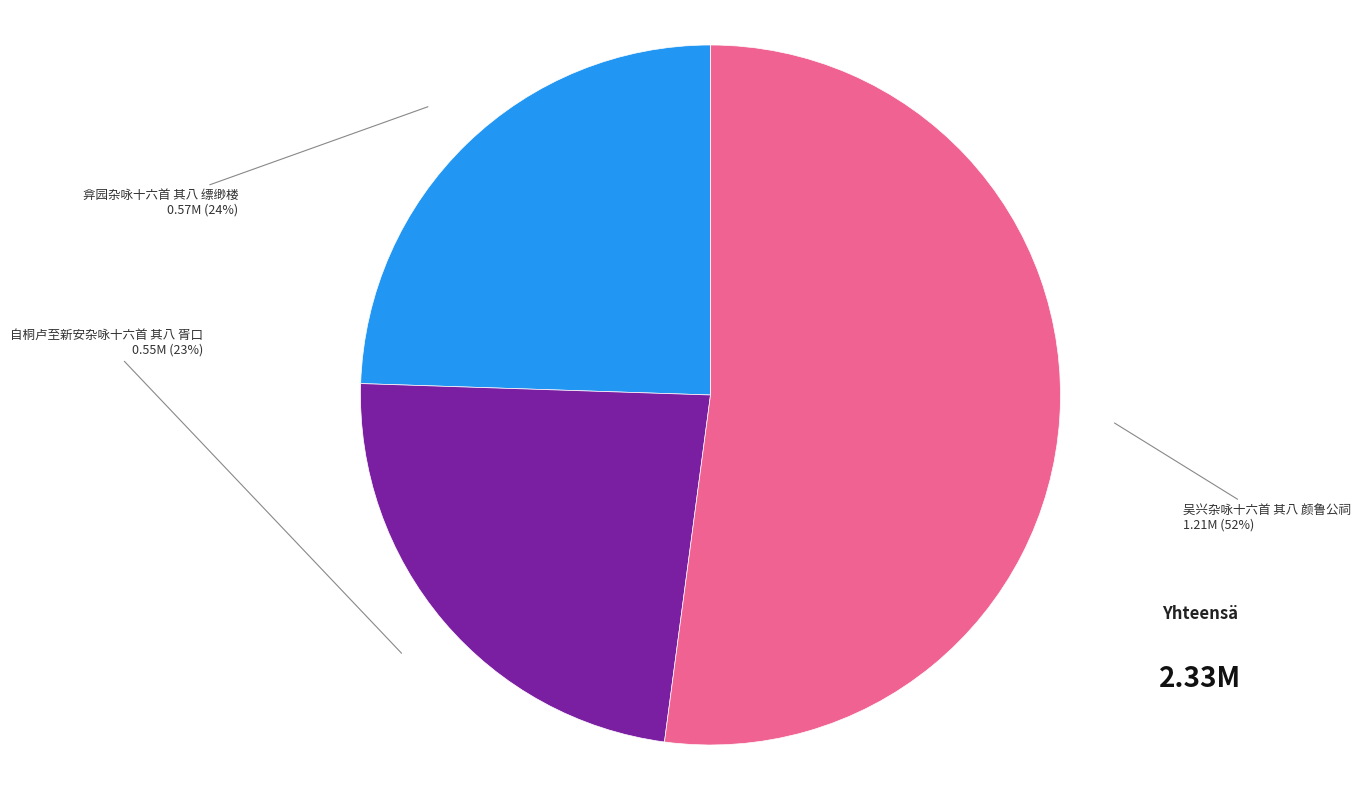

Rank the categories by value from lowest to highest.

自桐卢至新安杂咏十六首 其八 胥口, 弇园杂咏十六首 其八 缥缈楼, 吴兴杂咏十六首 其八 颜鲁公祠